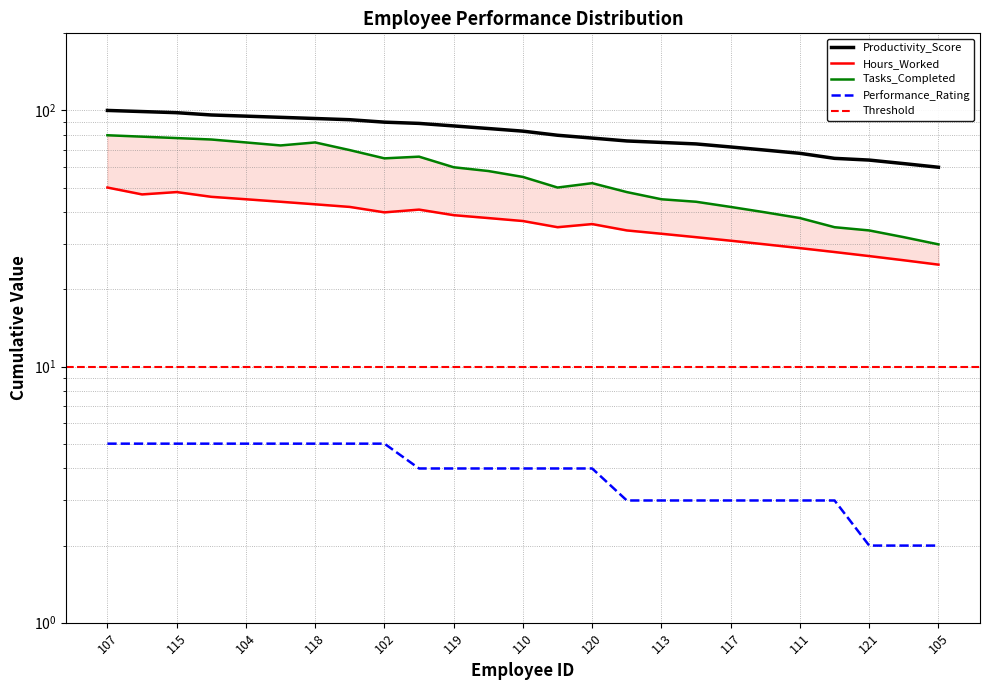

What is the value of the Hours_Worked point at the 20th from the left?

30